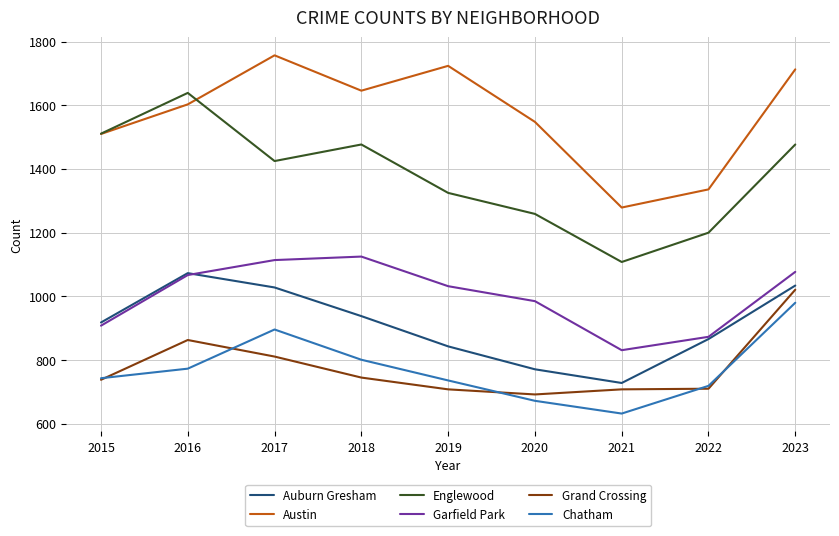

Is it true that Austin equals 2841 at 2023?

False